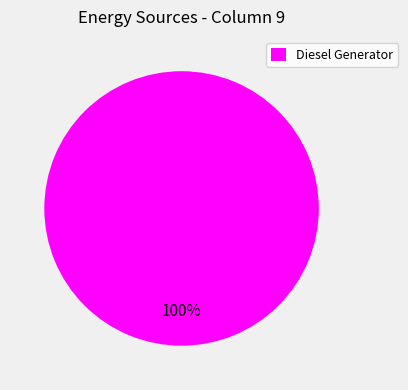

Rank the categories by value from highest to lowest.

Diesel Generator